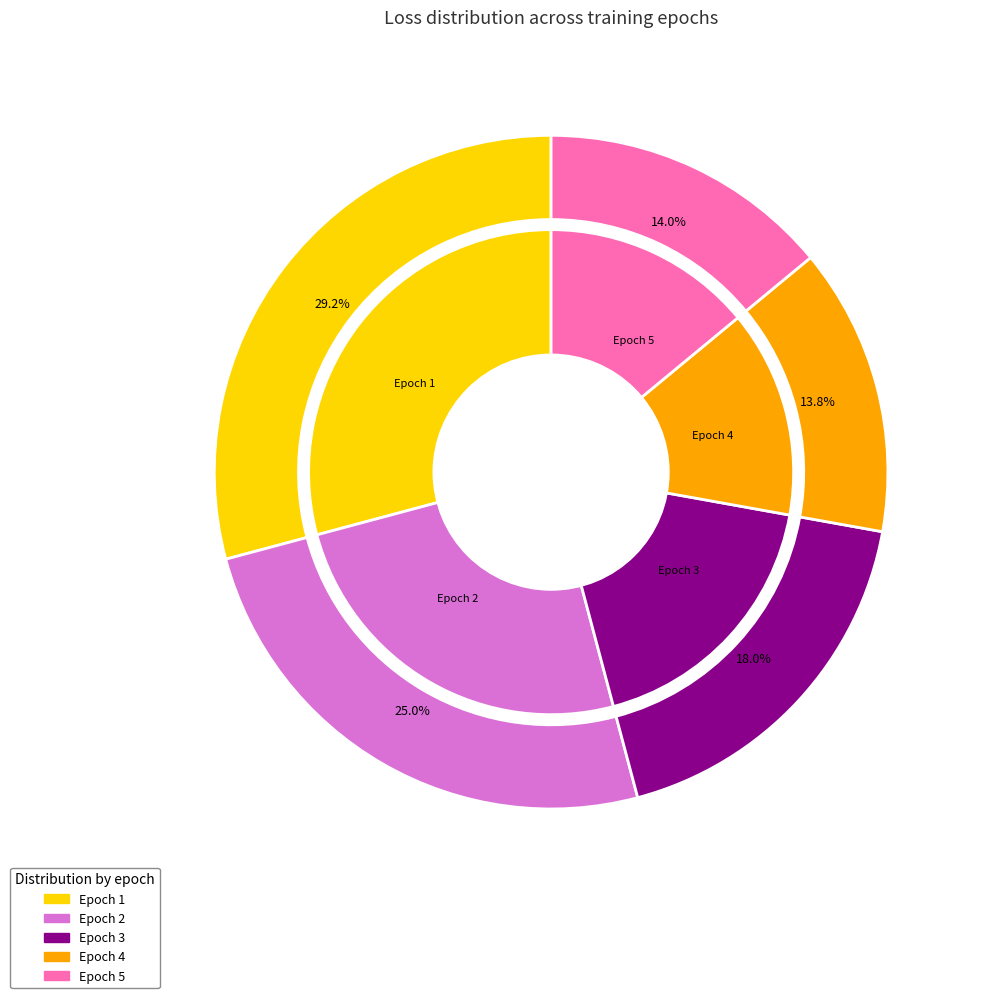

True or false: Epoch 3 accounts for 27% of the total.

False